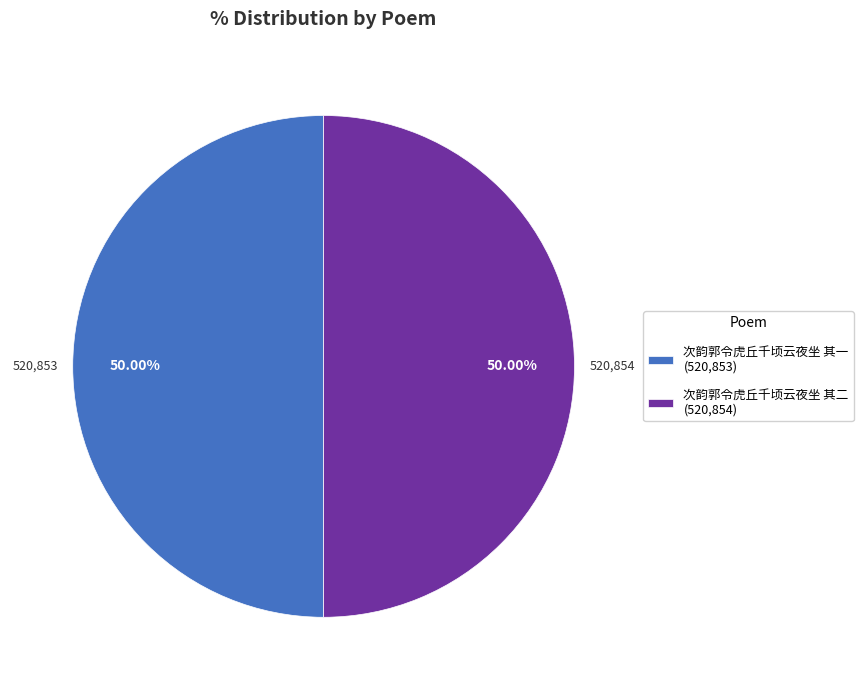

Combined, what portion of the pie is 次韵郭令虎丘千顷云夜坐 其一 and 次韵郭令虎丘千顷云夜坐 其二?

100.0%